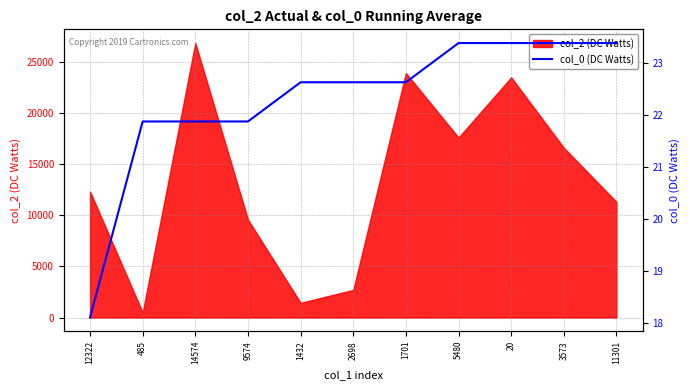

Where is col_2 (DC Watts) nearest to the value 13662?

12322